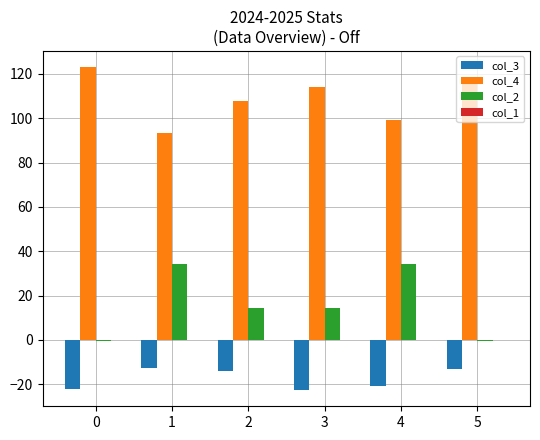

Which series has the widest spread of values?

col_2